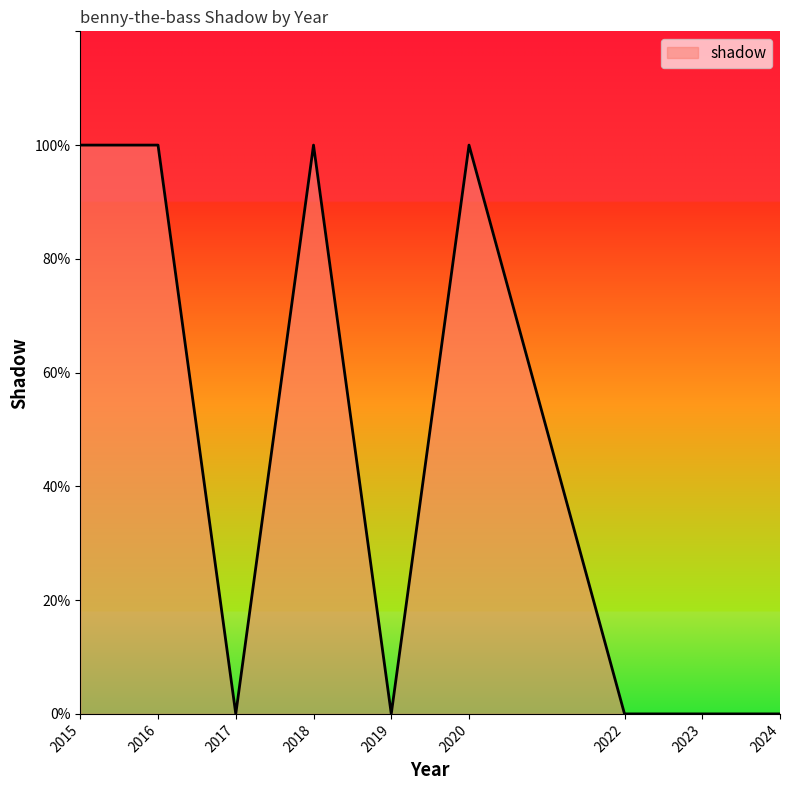

Reading left to right, list all the values displayed in this chart.

2015=1	2016=1	2017=0	2018=1	2019=0	2020=1	2022=0	2023=0	2024=0